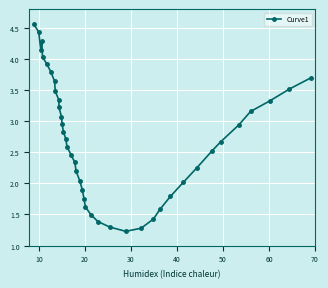

Is this an area chart (filled region under the line)?

No